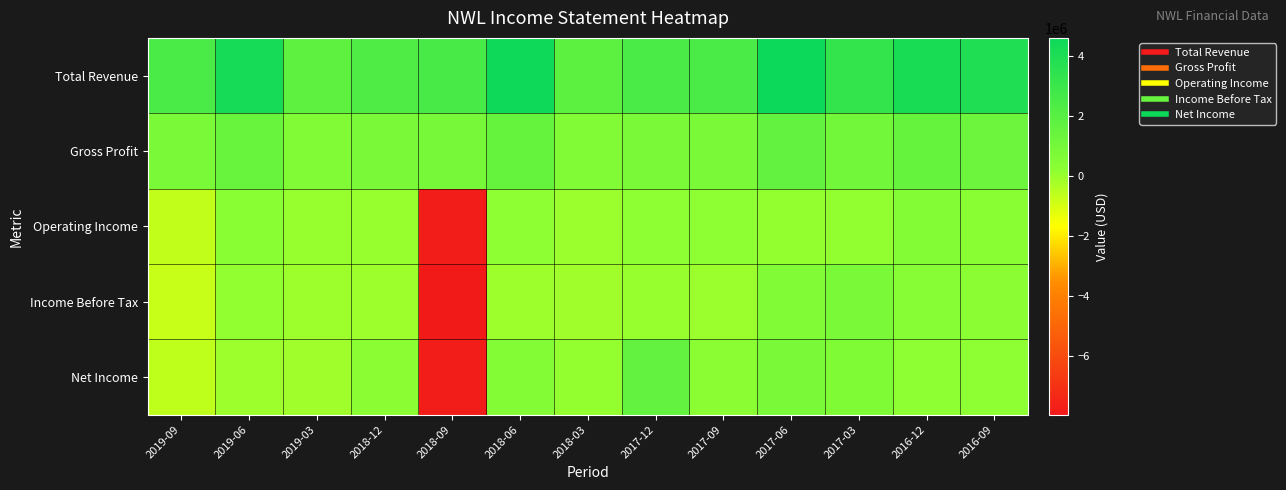

Which series has the largest total across all categories?

Total Revenue